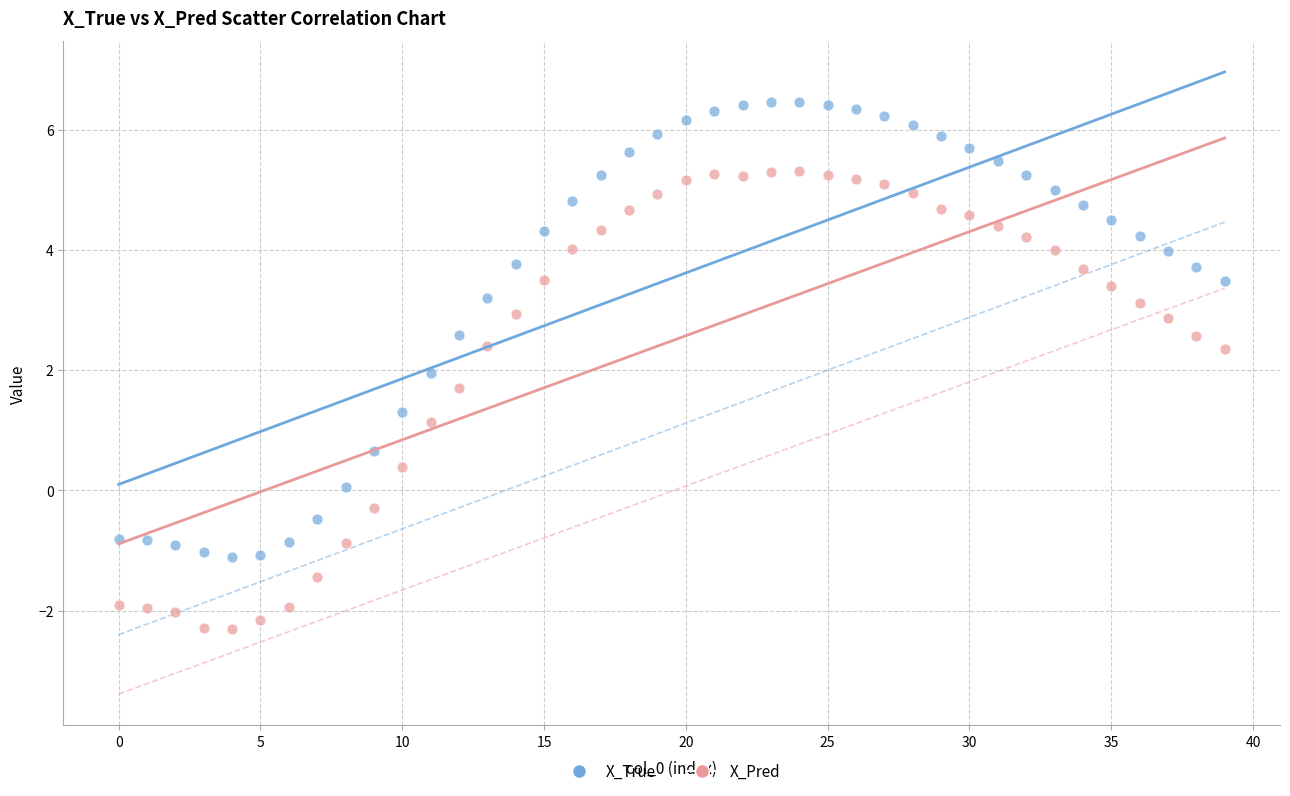

In the X_Pred series, what Y value is closest to 1?

1.1